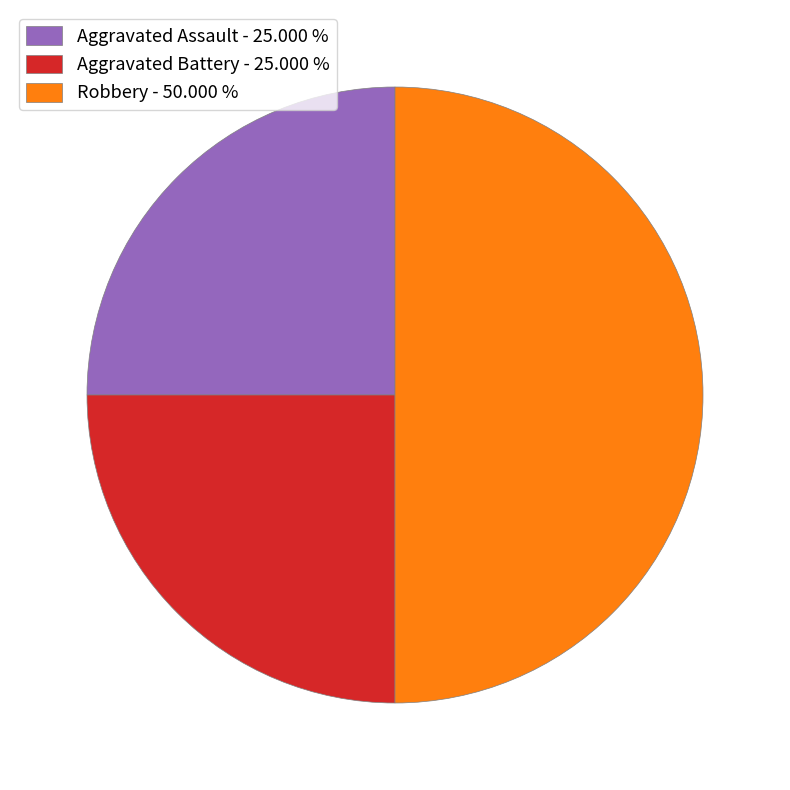

Does Aggravated Battery - 25.000 % represent more than half of the total?

No